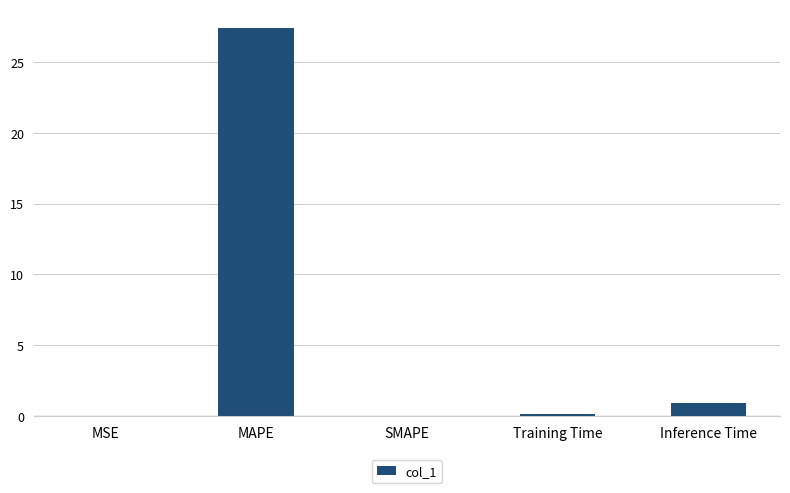

Where is the data nearest to the value 13?

Inference Time